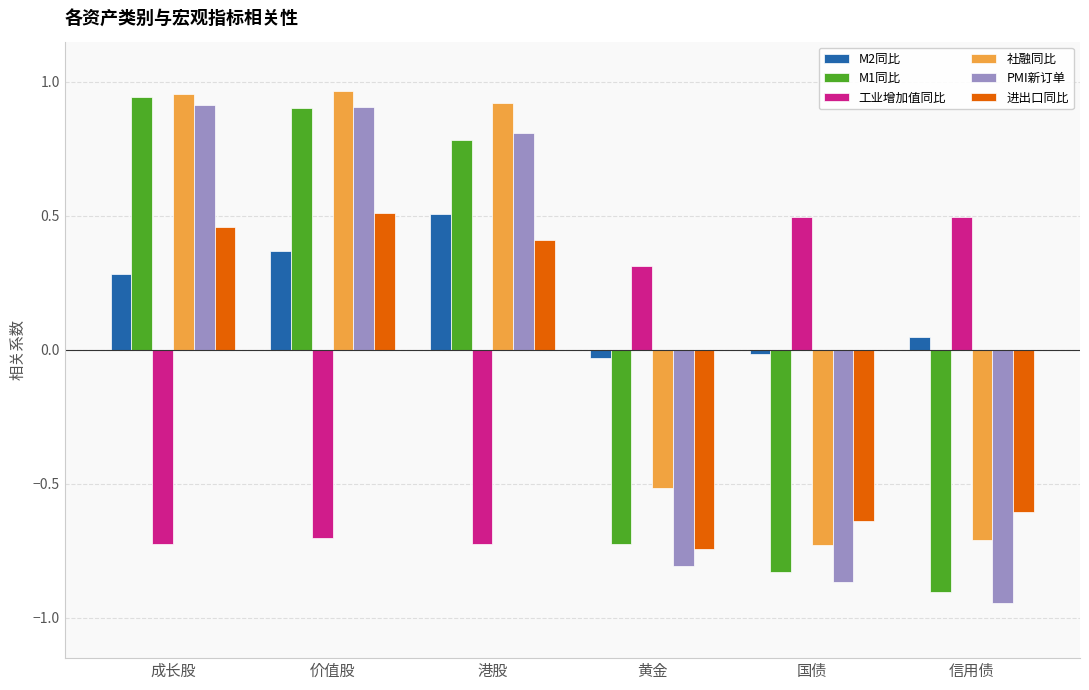

What is the label of the 1st bar from the right?

信用债